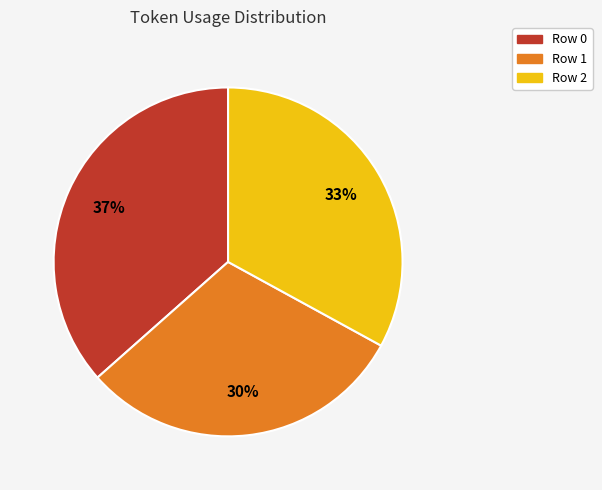

Is there a majority slice in this chart?

No